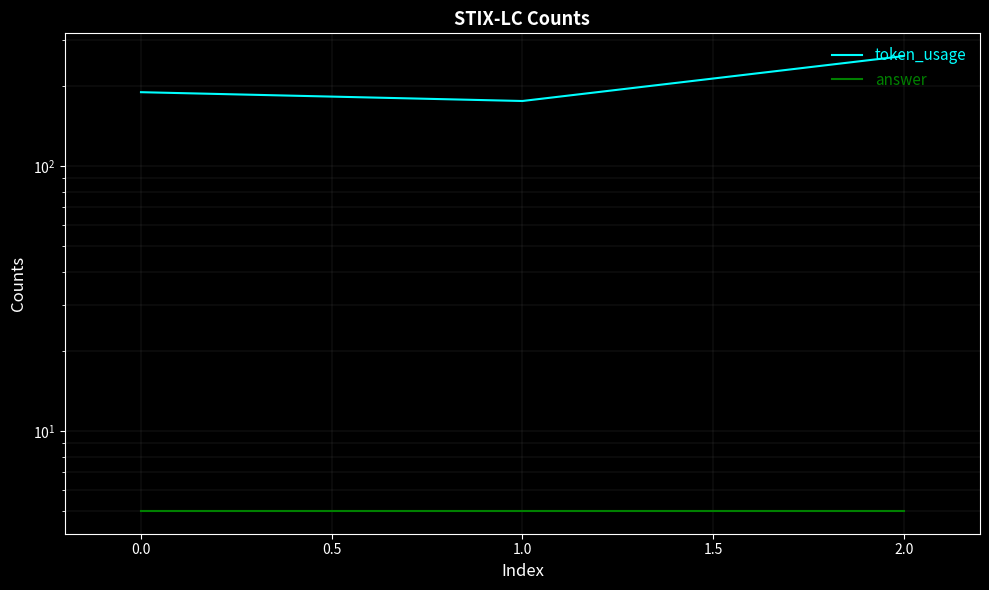

Reading left to right, what are all the values shown in this chart?

token_usage: 190	176	260
answer: 5	5	5